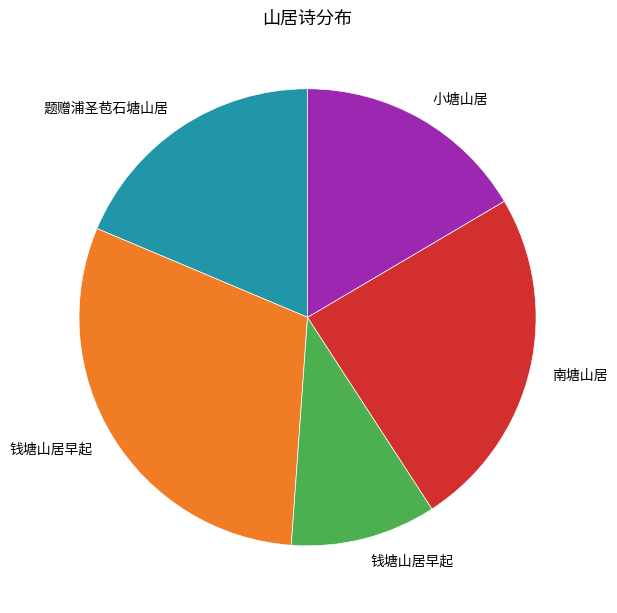

Is there a majority slice in this chart?

No